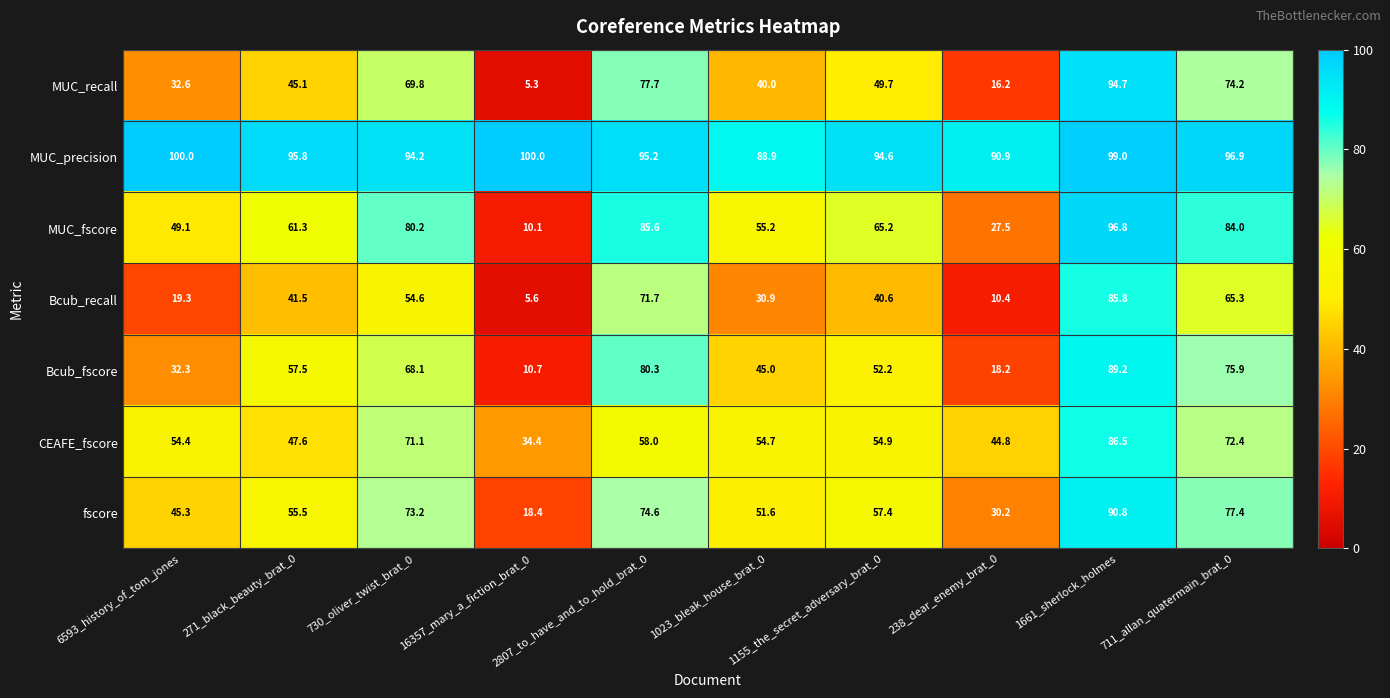

Which series has the widest spread of values?

MUC_recall